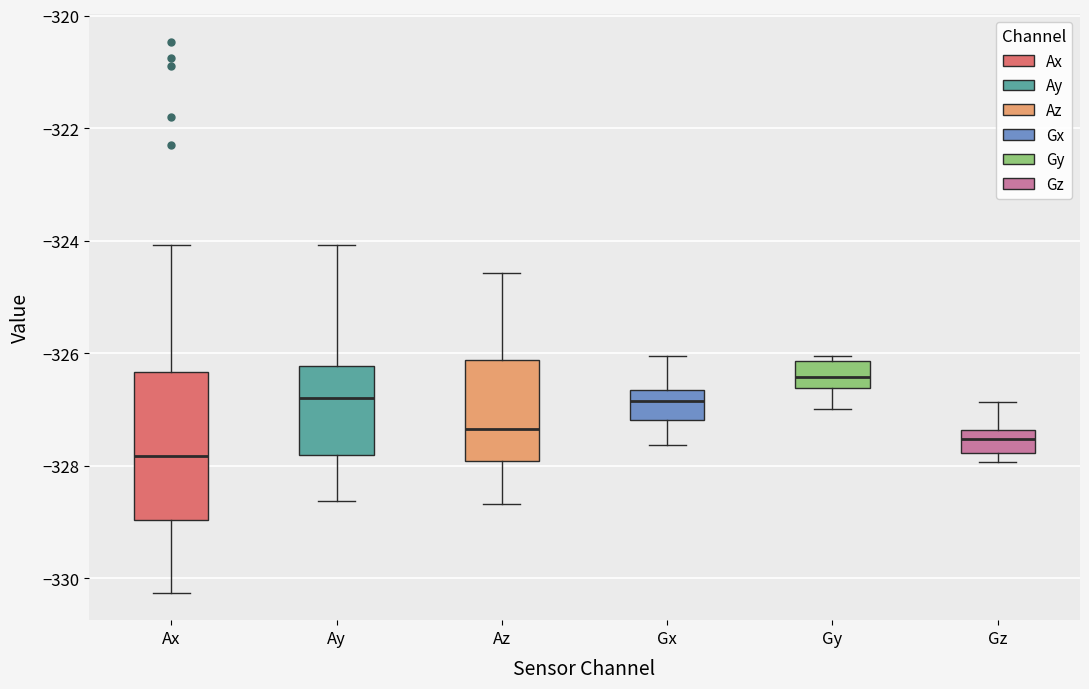

Reading left to right, read every box against the y-axis: the position of its median line, the range the box covers, and the ends of its whiskers. The values are not printed on the chart, so give them approximately, as read against the axis.

Ax: median -327.8, box -329.0 to -326.4, whiskers -330.2 to -324.0
Ay: median -326.8, box -327.8 to -326.2, whiskers -328.6 to -324.0
Az: median -327.4, box -328.0 to -326.2, whiskers -328.6 to -324.6
Gx: median -326.8, box -327.2 to -326.6, whiskers -327.6 to -326.0
Gy: median -326.4, box -326.6 to -326.2, whiskers -327.0 to -326.0
Gz: median -327.6, box -327.8 to -327.4, whiskers -328.0 to -326.8